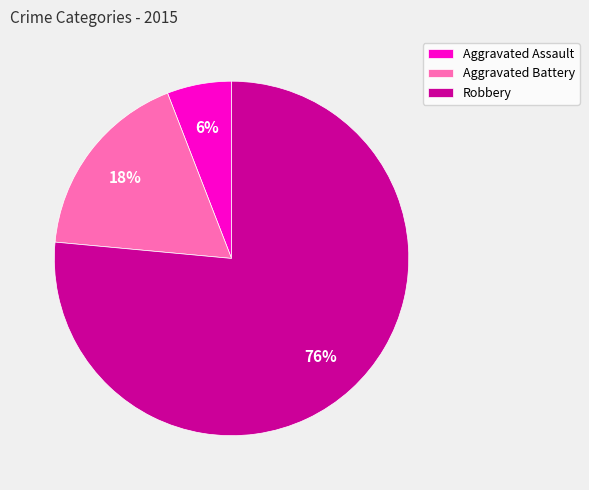

What is the ratio of the value at Aggravated Battery to the value at Robbery?

0.2